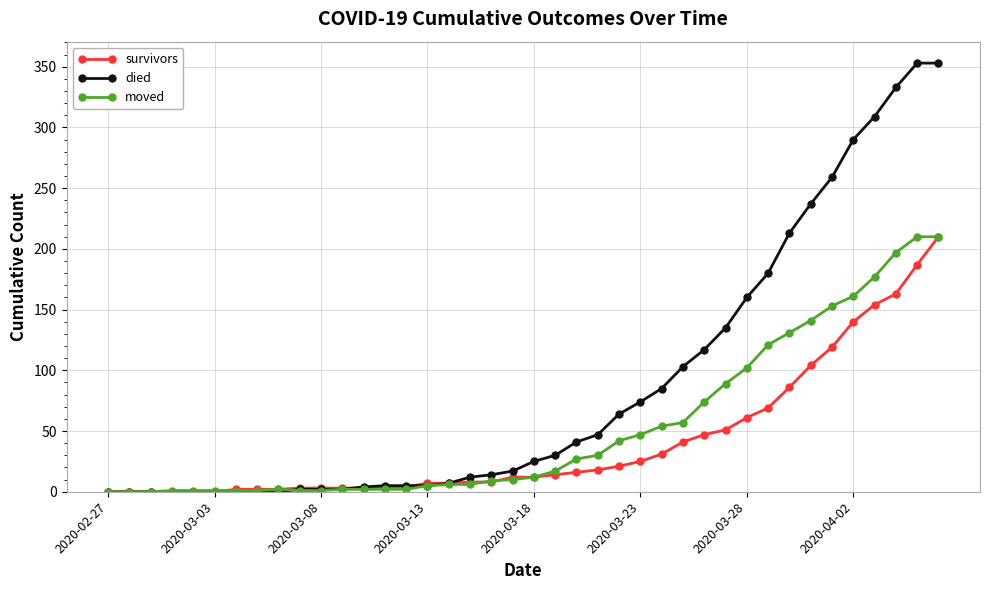

Rank the series by their average value, from highest to lowest.

died, moved, survivors